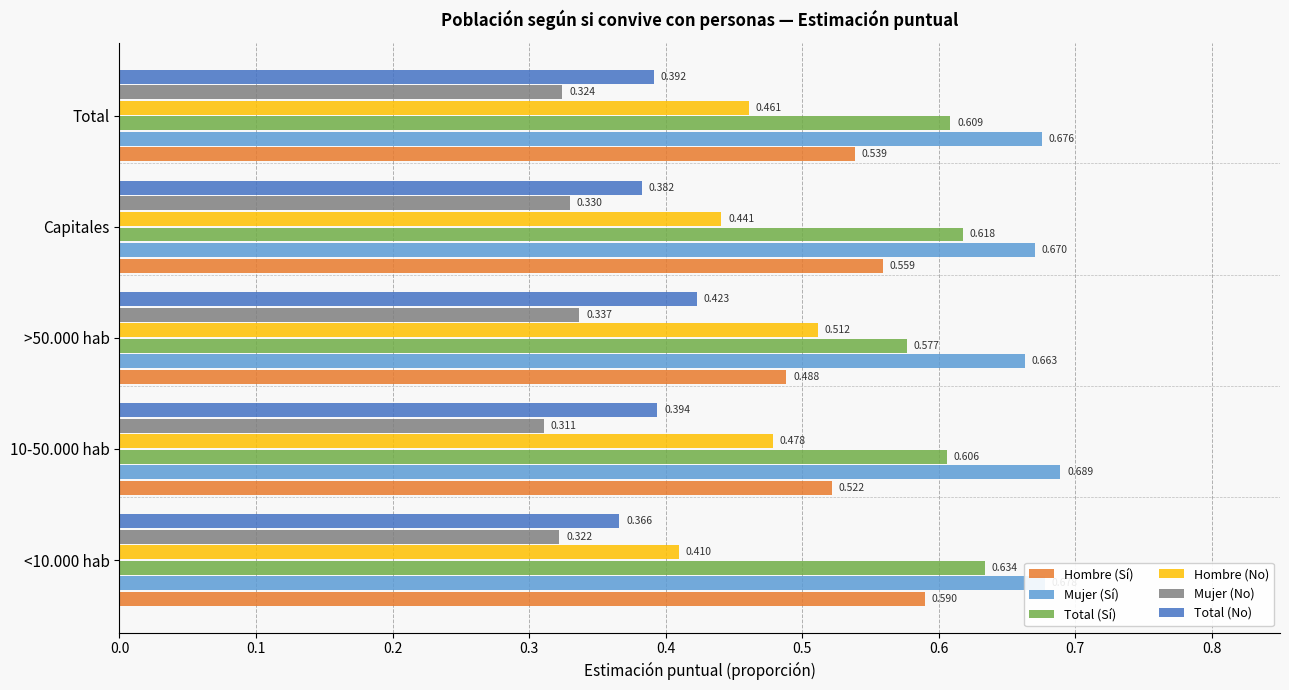

Rank the series by their average value, from lowest to highest.

Mujer (No), Total (No), Hombre (No), Hombre (Sí), Total (Sí), Mujer (Sí)